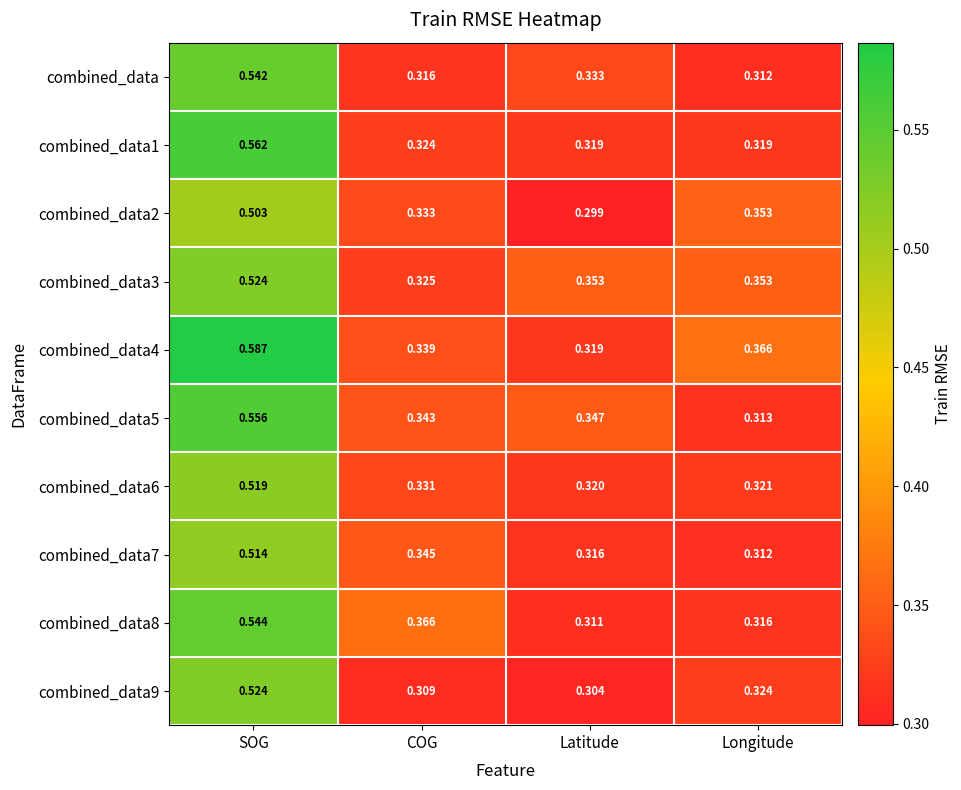

Where is combined_data9 nearest to the value 0?

Latitude